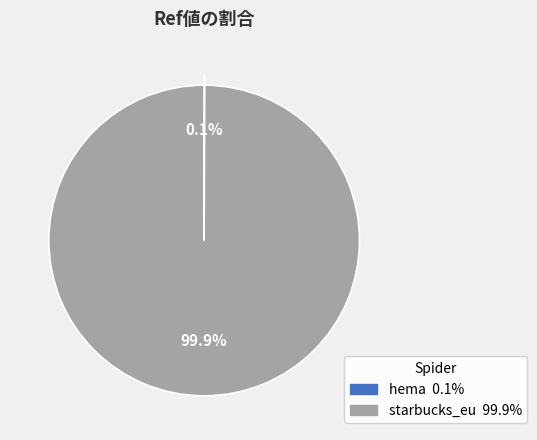

Which slice is the largest?

starbucks_eu